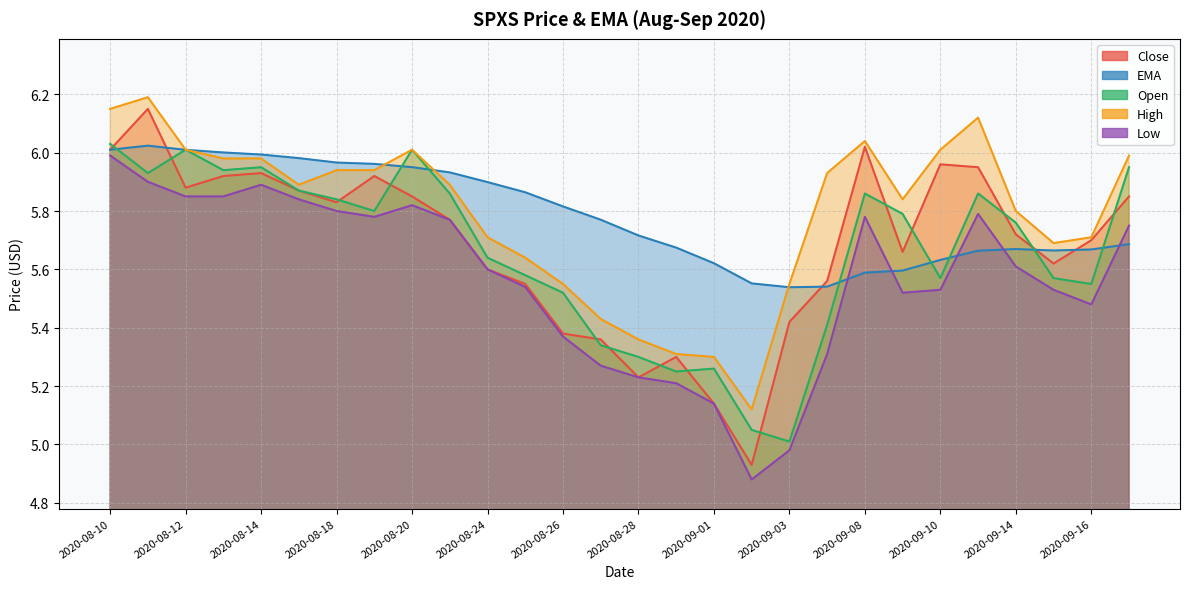

Reading right to left, extract all data points from this chart.

Close: 5.8	5.7	5.6	5.7	6.0	6.0	5.7	6.0	5.6	5.4	4.9	5.1	5.3	5.2	5.4	5.4	5.5	5.6	5.8	5.8	5.9	5.8	5.9	5.9	5.9	5.9	6.2	6.0
EMA: 5.7	5.7	5.7	5.7	5.7	5.6	5.6	5.6	5.5	5.5	5.6	5.6	5.7	5.7	5.8	5.8	5.9	5.9	5.9	6.0	6.0	6.0	6.0	6.0	6.0	6.0	6.0	6.0
Open: 6.0	5.5	5.6	5.8	5.9	5.6	5.8	5.9	5.4	5.0	5.0	5.3	5.2	5.3	5.3	5.5	5.6	5.6	5.9	6.0	5.8	5.8	5.9	6.0	5.9	6.0	5.9	6.0
High: 6.0	5.7	5.7	5.8	6.1	6.0	5.8	6.0	5.9	5.5	5.1	5.3	5.3	5.4	5.4	5.5	5.6	5.7	5.9	6.0	5.9	5.9	5.9	6.0	6.0	6.0	6.2	6.2
Low: 5.8	5.5	5.5	5.6	5.8	5.5	5.5	5.8	5.3	5.0	4.9	5.1	5.2	5.2	5.3	5.4	5.5	5.6	5.8	5.8	5.8	5.8	5.8	5.9	5.8	5.8	5.9	6.0